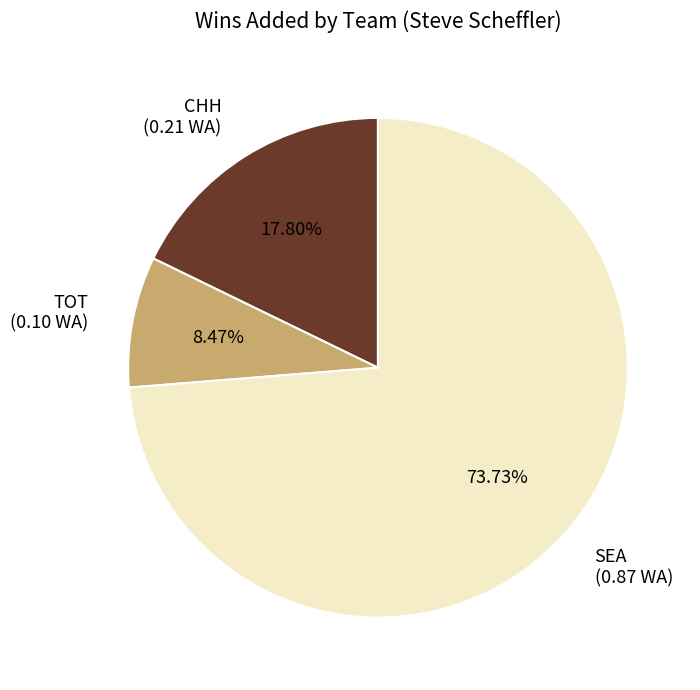

Rank the categories by value from lowest to highest.

TOT (0.10 WA), CHH (0.21 WA), SEA (0.87 WA)